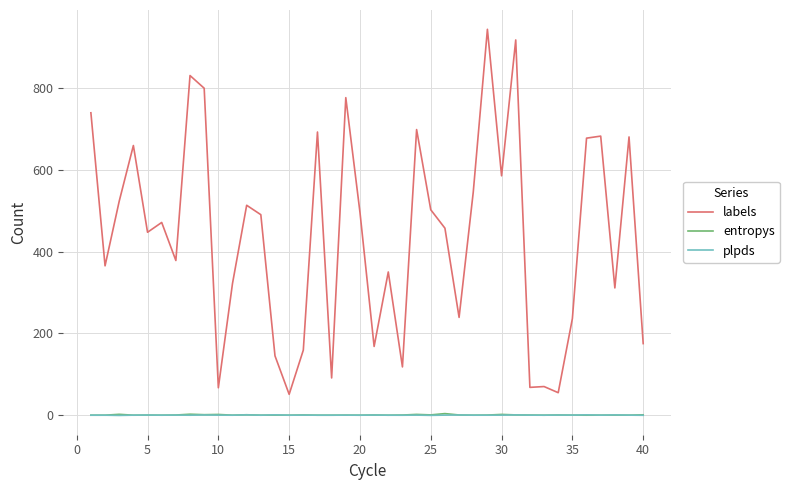

True or false: labels and plpds cross at least once.

False